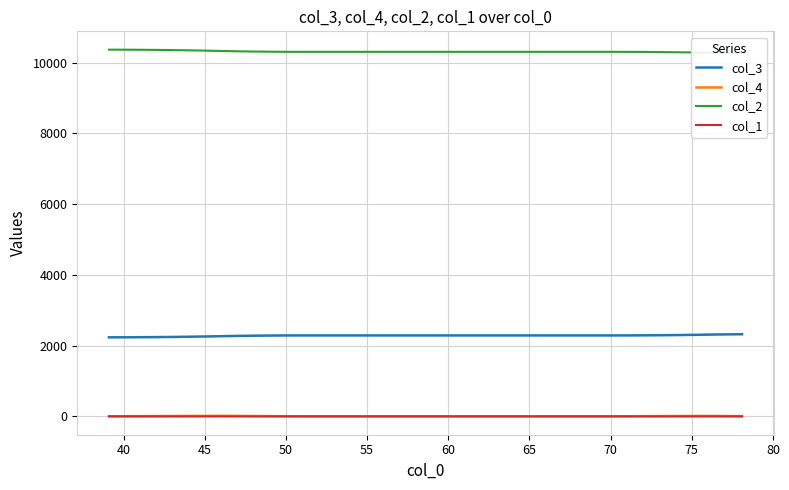

True or false: col_3 and col_4 cross at least once.

False